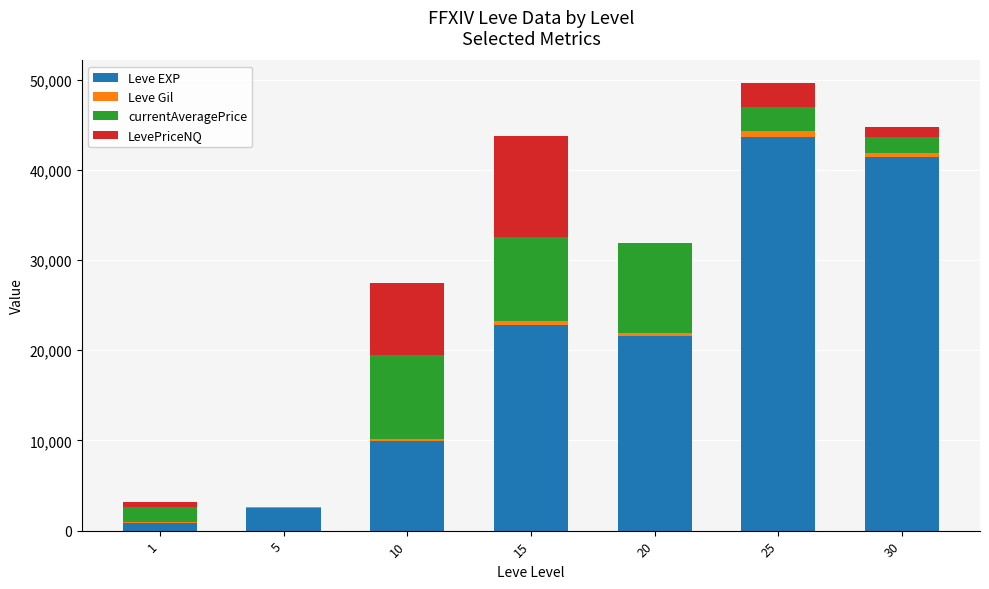

What is the highest value of the Leve EXP series?

43600.0